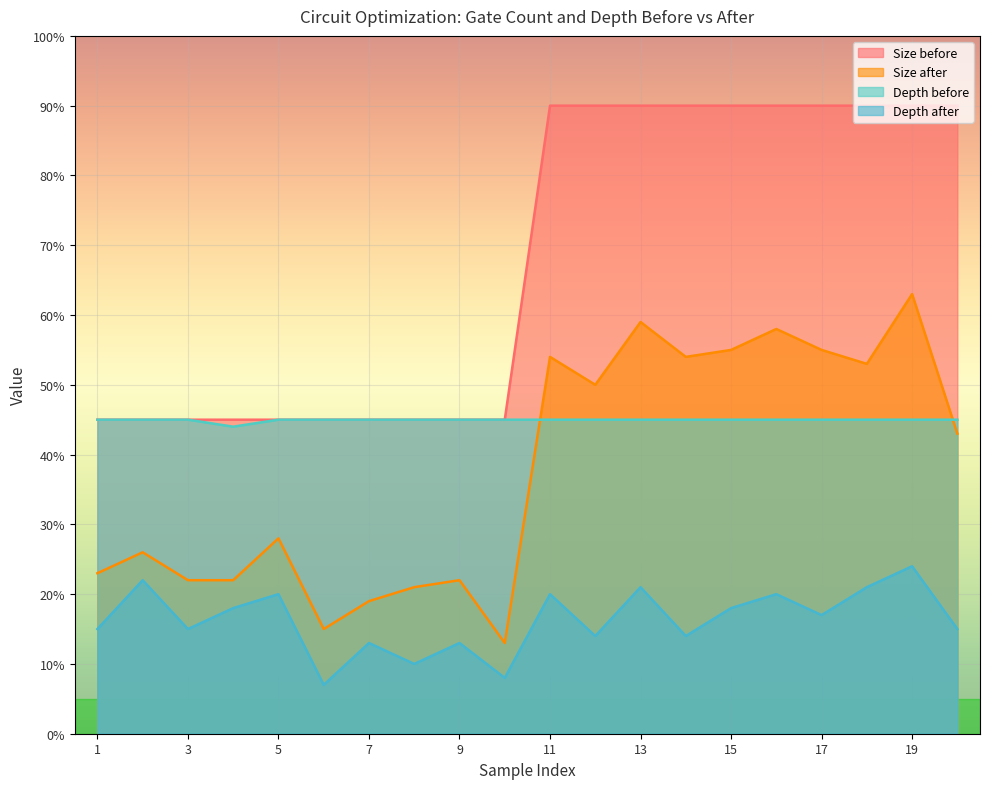

What value does the Depth after series have at 6, to the nearest 10?

10